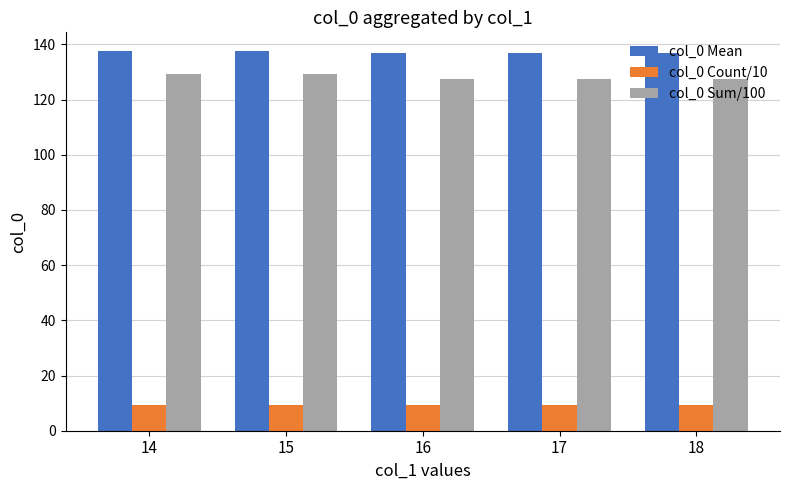

Rank the series at 15 from lowest to highest value.

col_0 Count/10, col_0 Sum/100, col_0 Mean